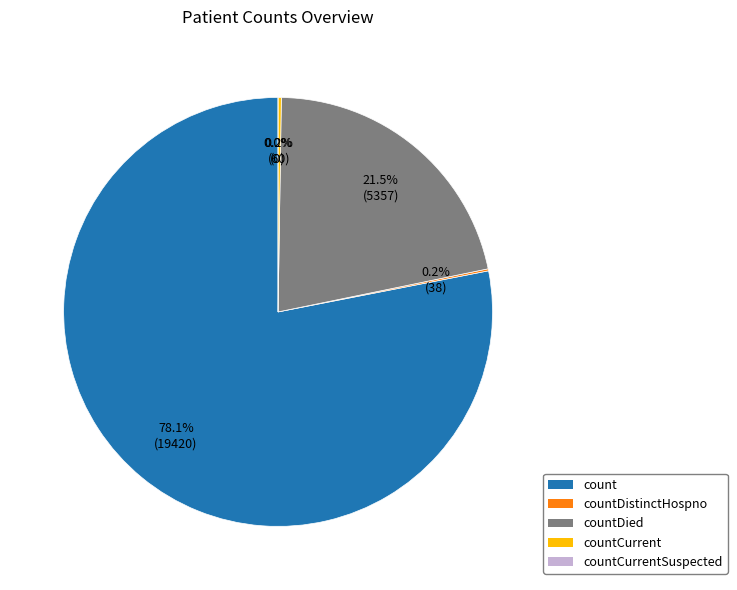

True or false: count accounts for 78% of the total.

True